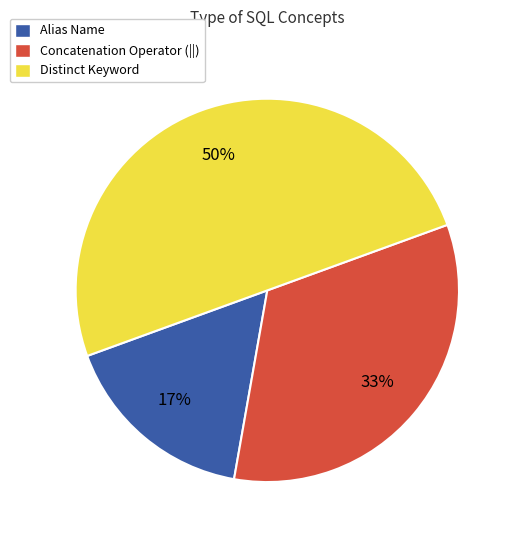

Approximately how many times larger is the value at Distinct Keyword compared to Concatenation Operator (||)?

1.5